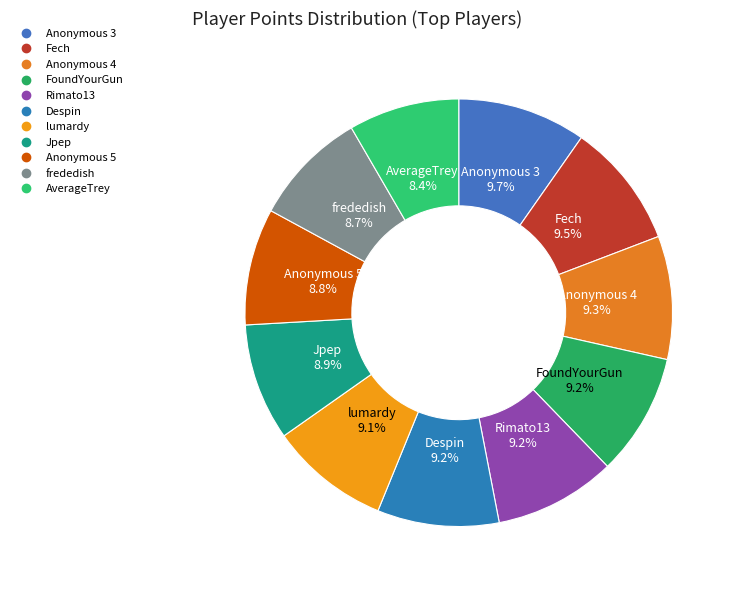

Does FoundYourGun represent more than half of the total?

No